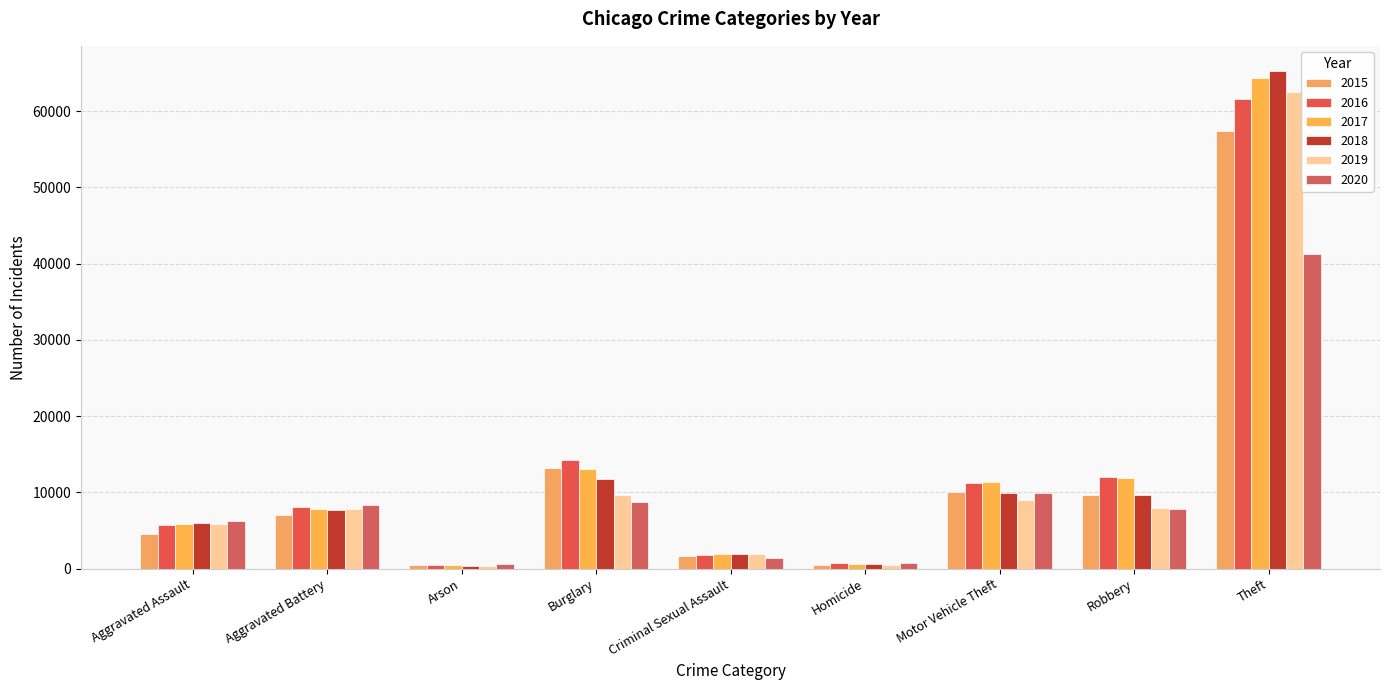

What is the minimum value for 2019?

376